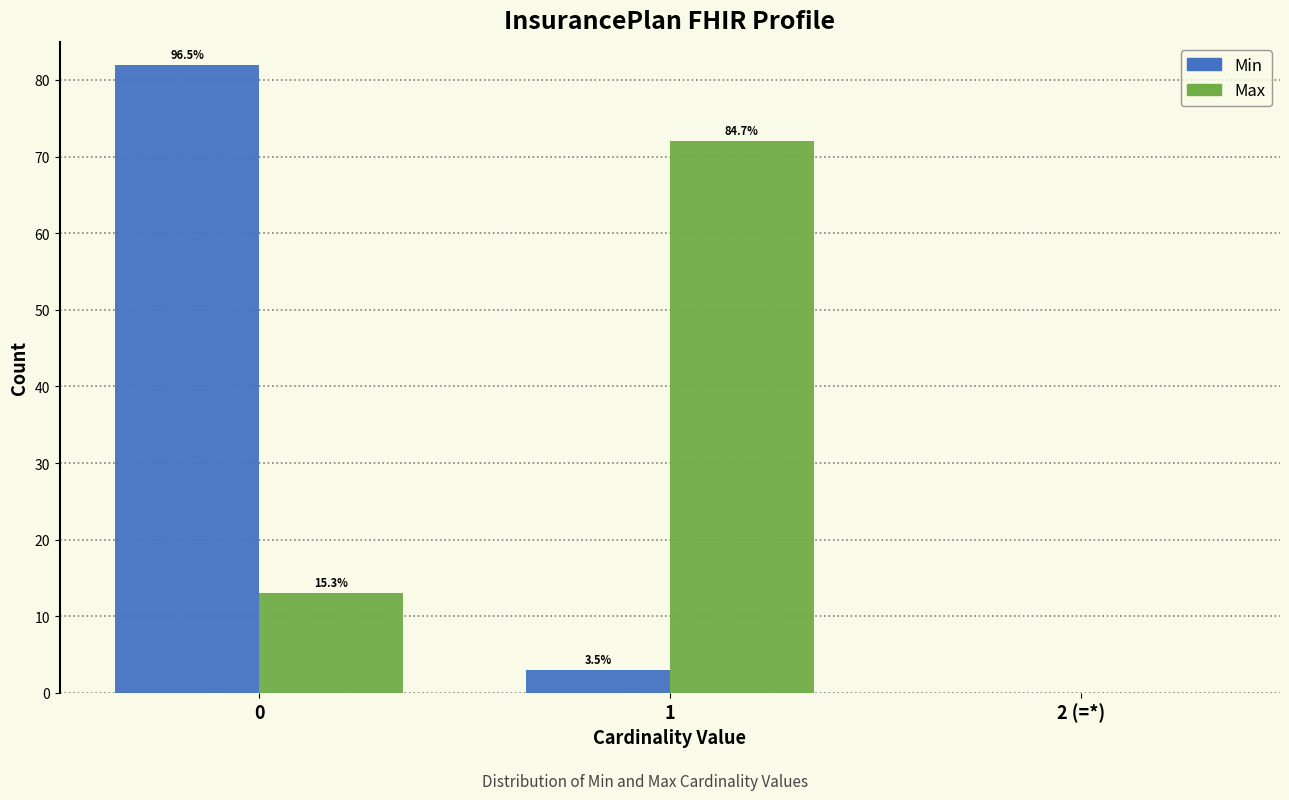

Does the chart contain stacked bars?

No